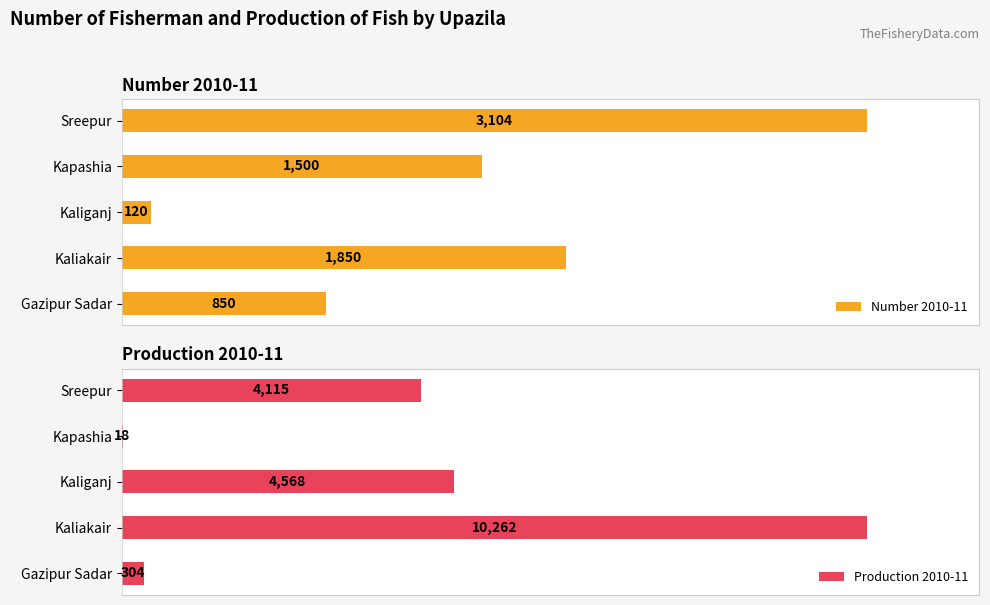

Where is Number 2010-11 nearest to the value 1612?

Kapashia